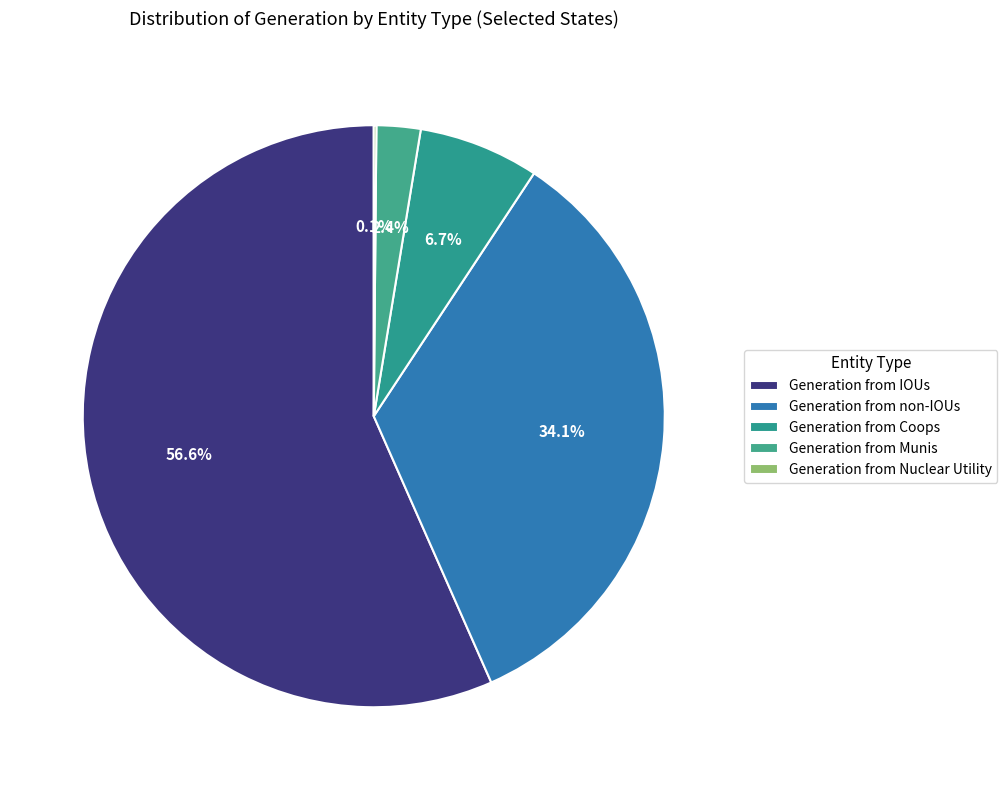

How many slices are in this pie chart?

5